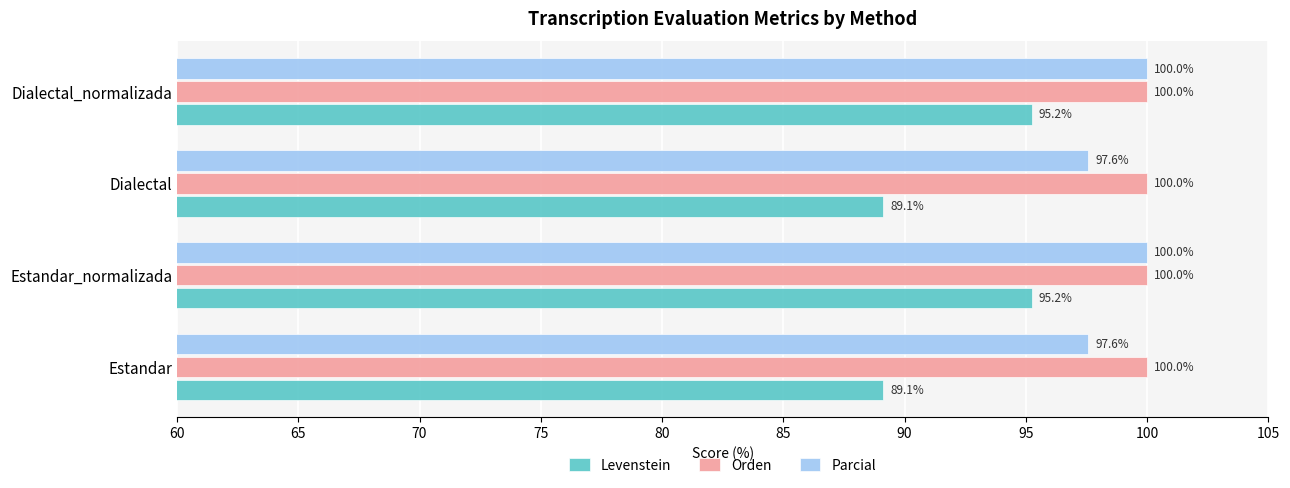

The Parcial series shows 56.7 at Dialectal. True or false?

False